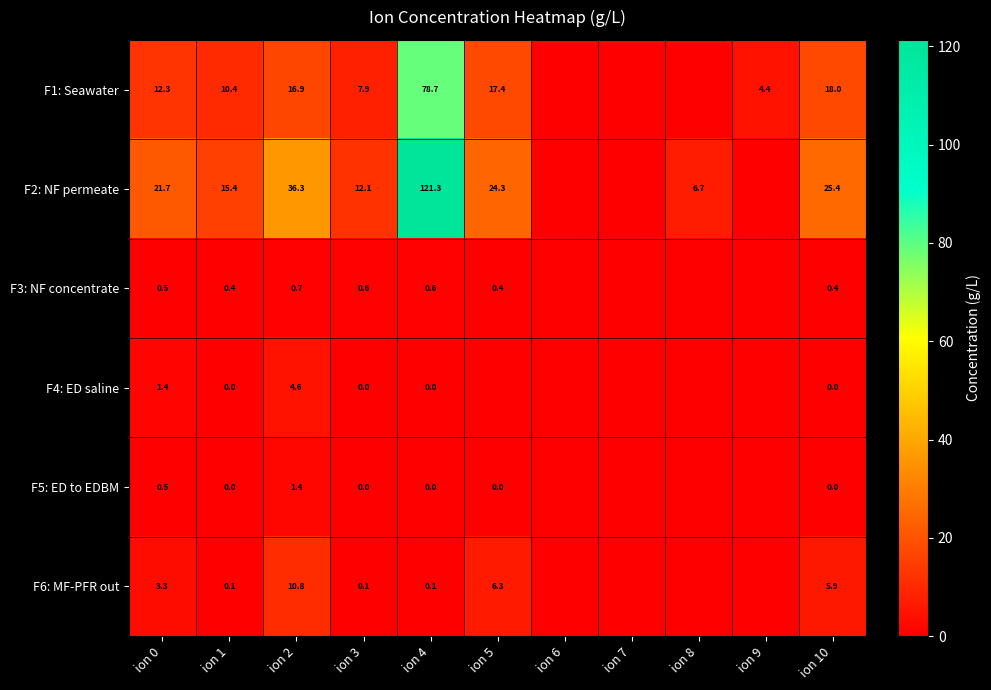

What is the total value across all series at ion 10?

49.7